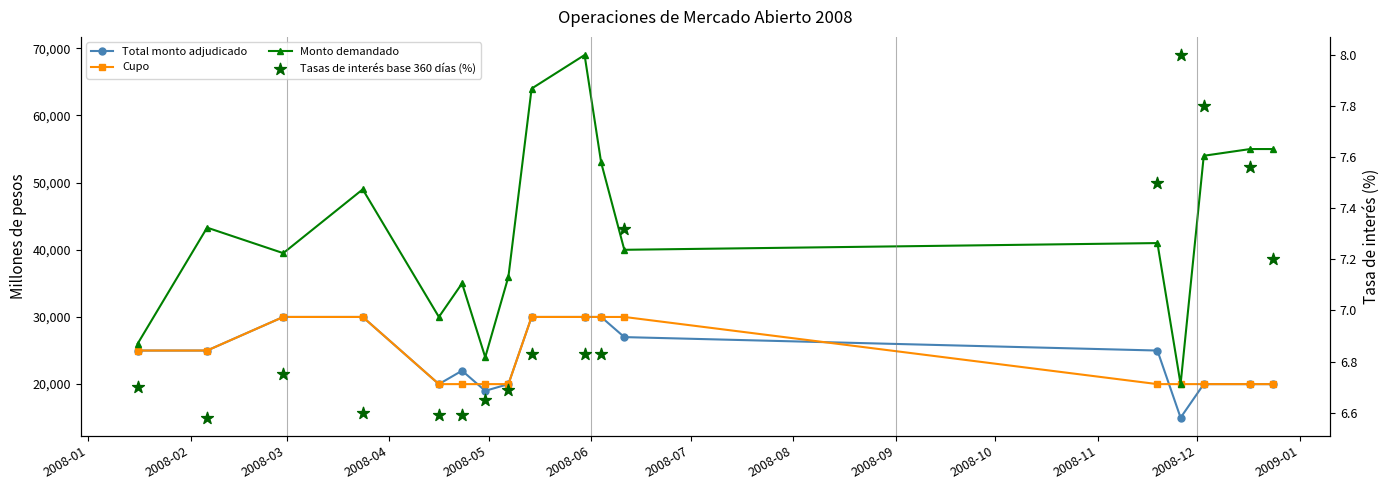

What is the total value across all series at 2008-01?

76006.7